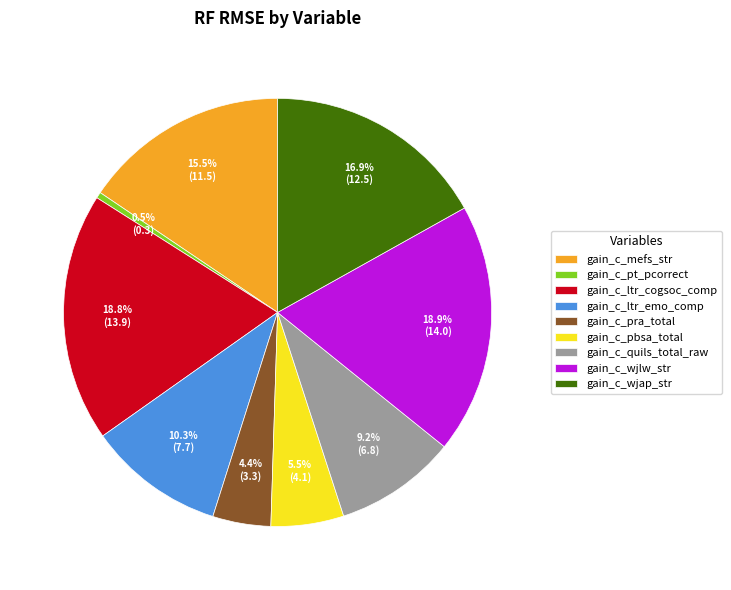

Which category has the smallest portion of the pie?

gain_c_pt_pcorrect